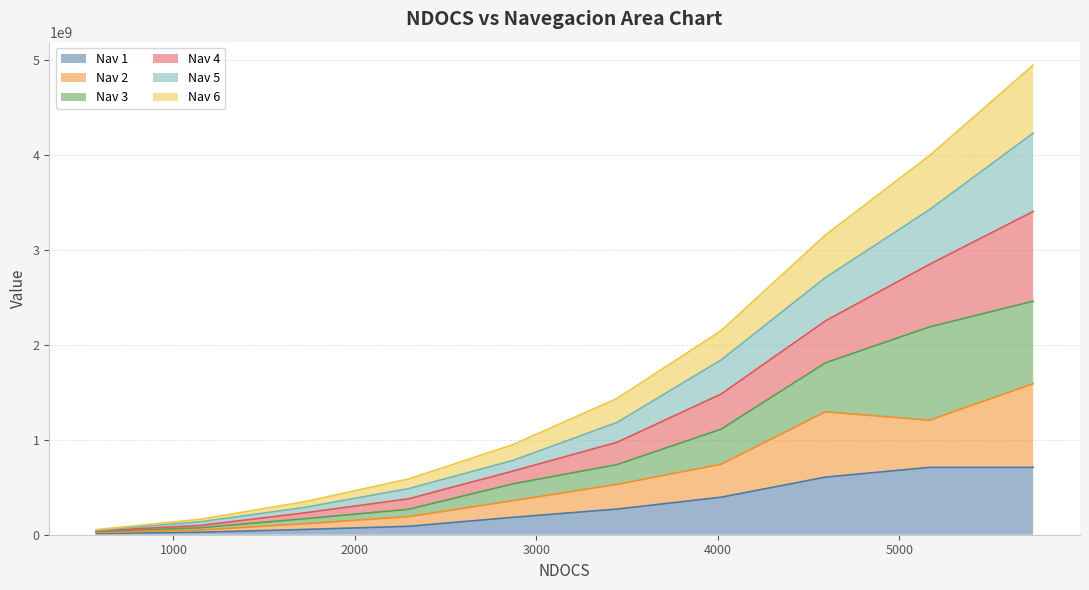

What are all the series names shown in the legend?

Nav 1, Nav 2, Nav 3, Nav 4, Nav 5, Nav 6